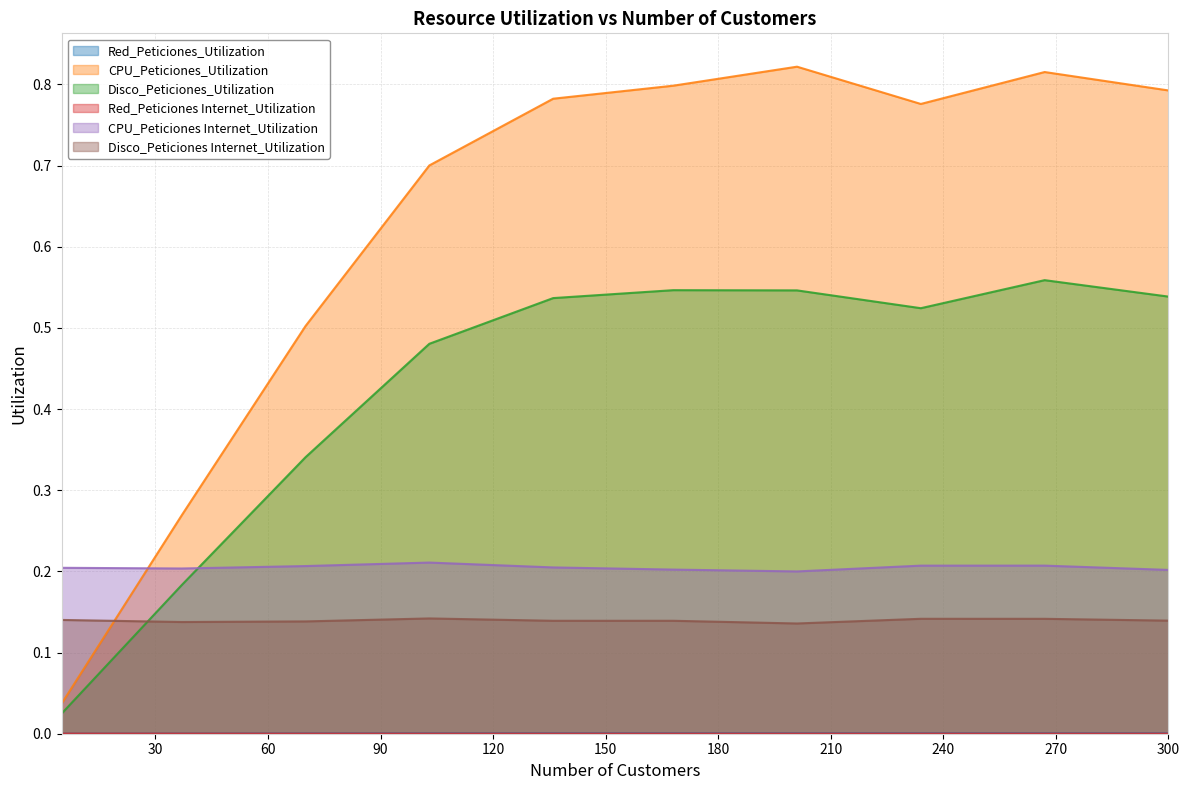

What is the difference between the maximum and minimum values in the CPU_Peticiones_Utilization series?

0.8